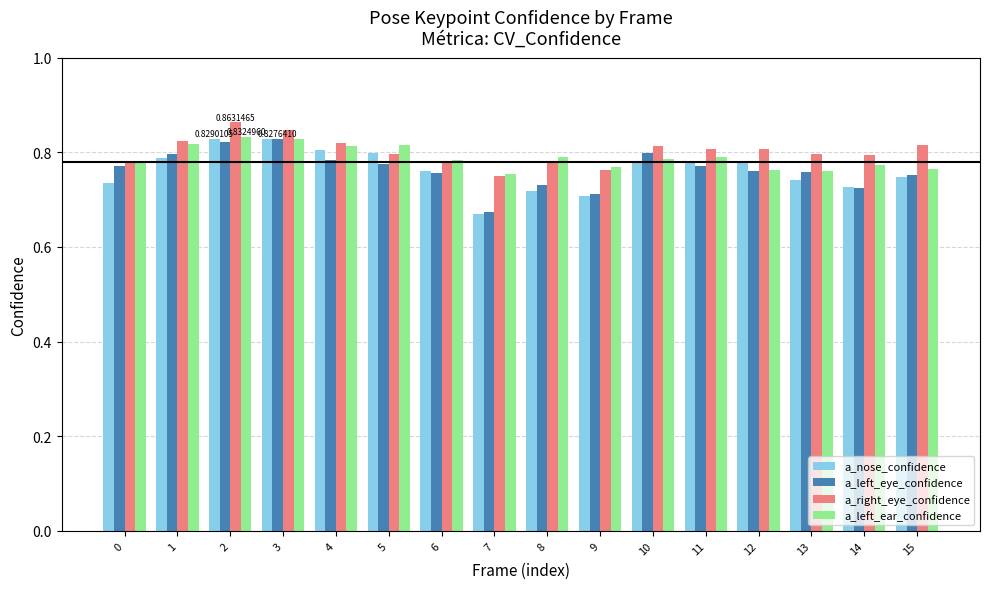

What is the total value across all series at 13?

3.1